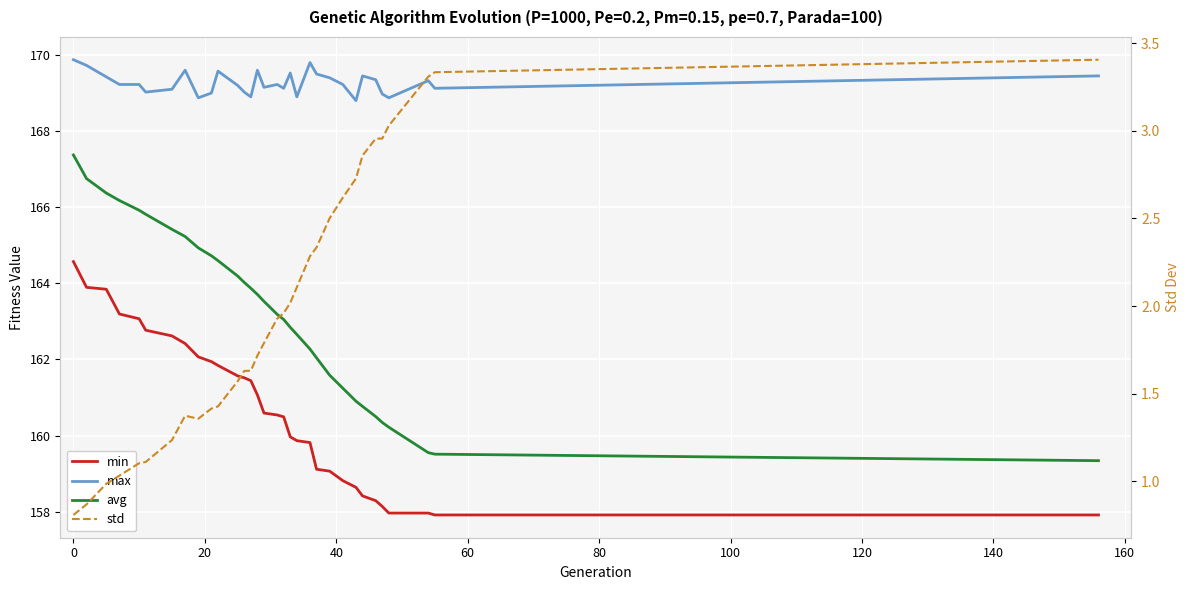

True or false: std and max cross at least once.

False